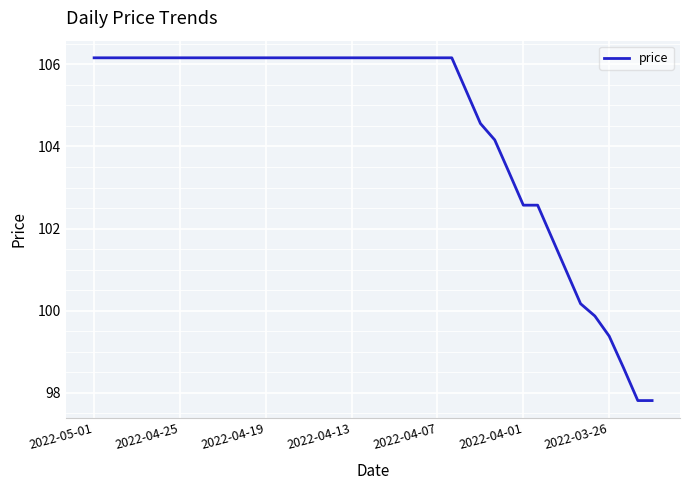

What is the maximum value shown in the chart?

106.2